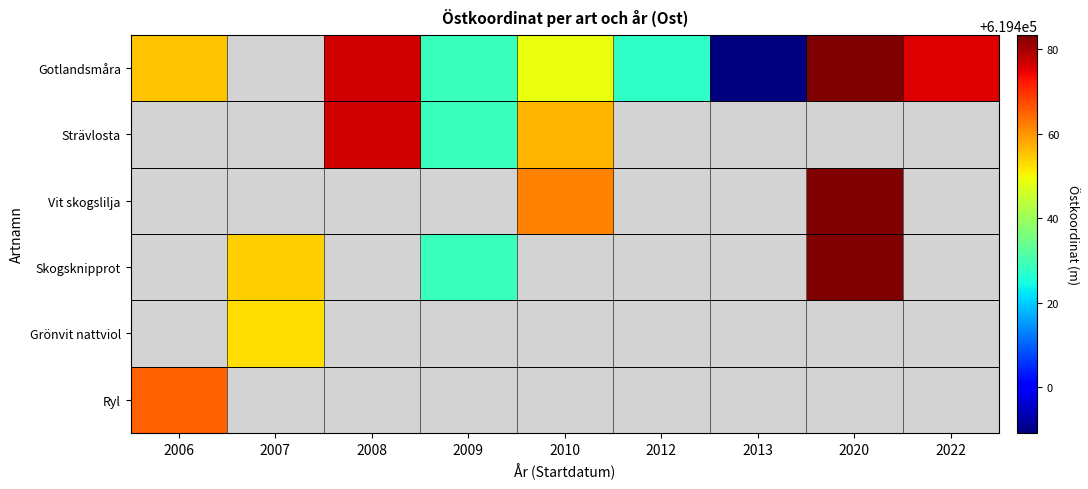

Which has a higher value, 2006 or 2010?

2006